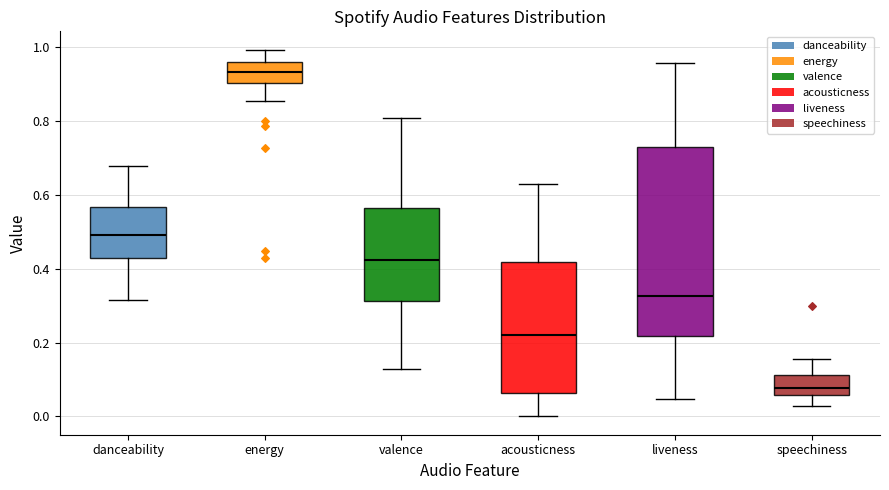

Which box is the tallest, from its lower edge to its upper edge?

liveness